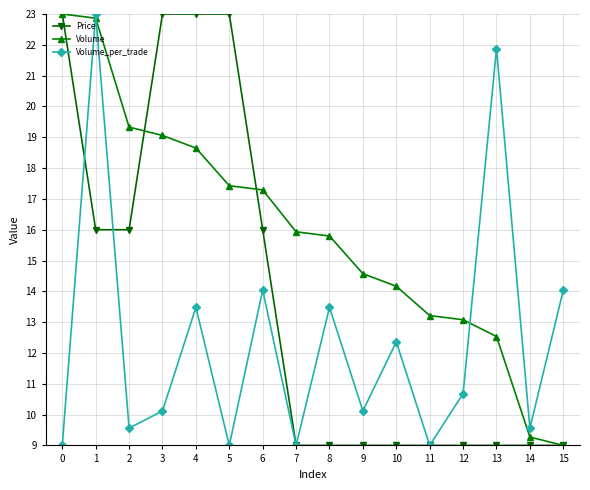

What is the difference between the highest and lowest values at 0?

14.0